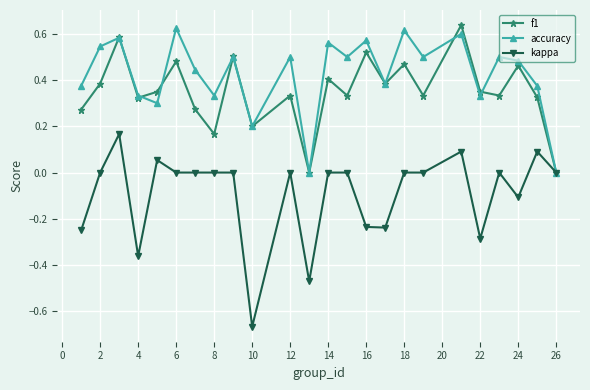

True or false: kappa has more than 2 points higher than both neighbors.

True